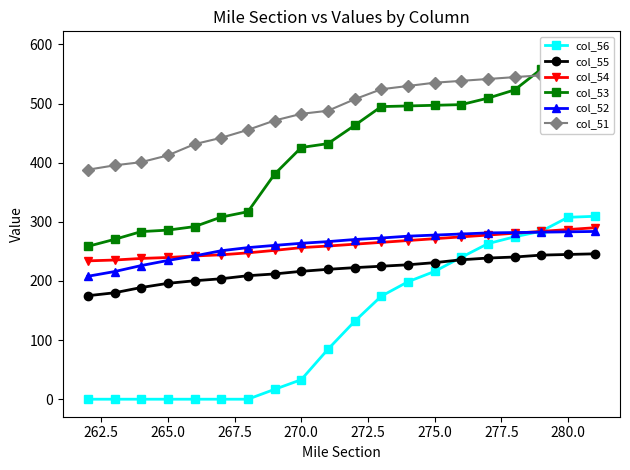

True or false: col_55 has a value of 68.1 at 280.0.

False